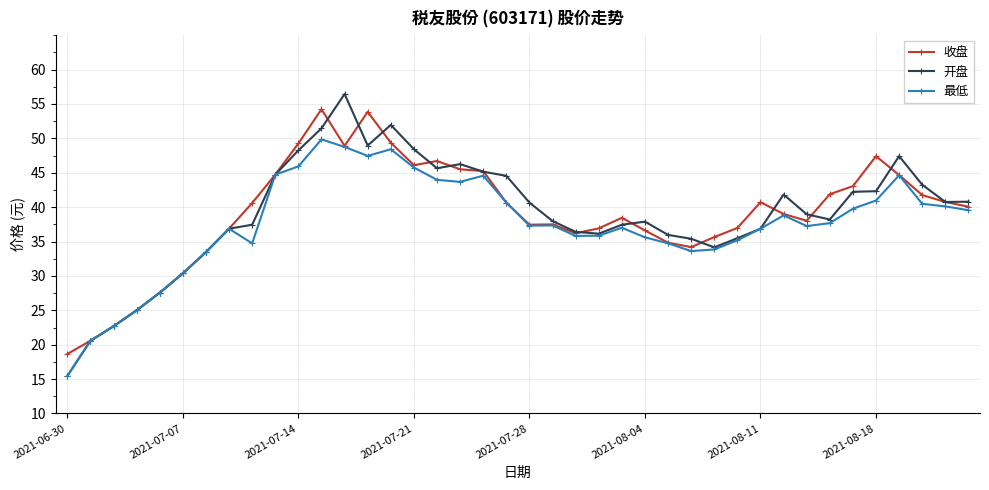

How many interior local valleys does the 开盘 series have?

6